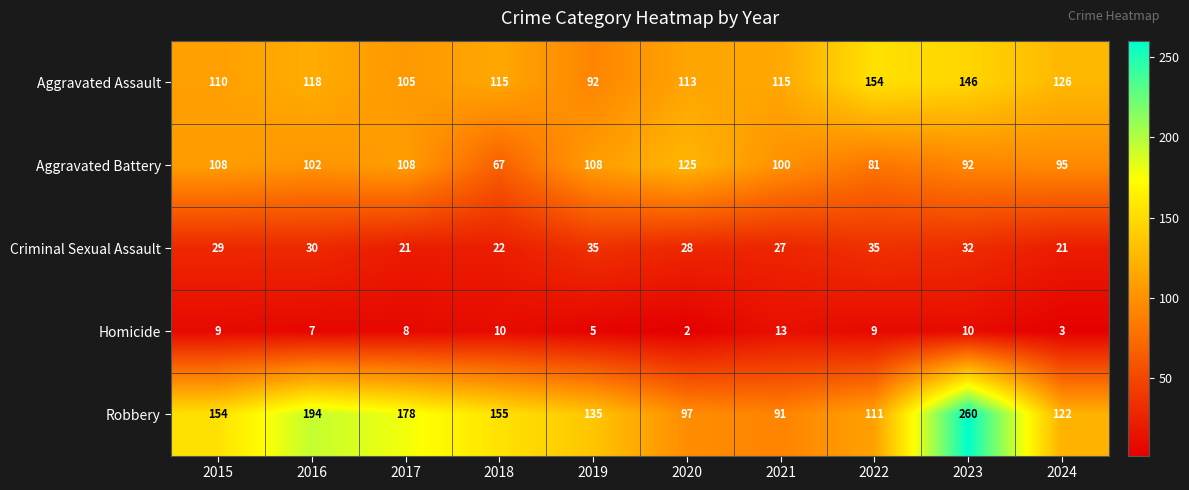

How many distinct data groups are displayed?

5